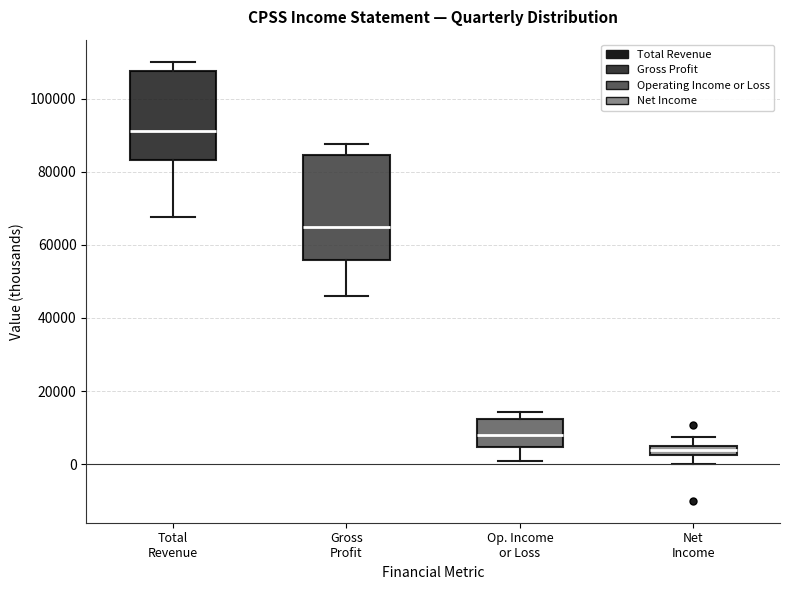

Where is the upper edge of the box for Op. Income or Loss on the y-axis? The values are not printed on the chart, so give them approximately, as read against the axis.

12000